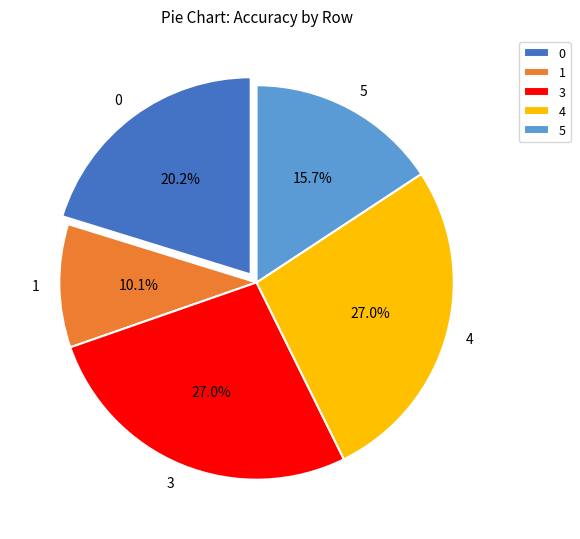

How many slices are in this pie chart?

5